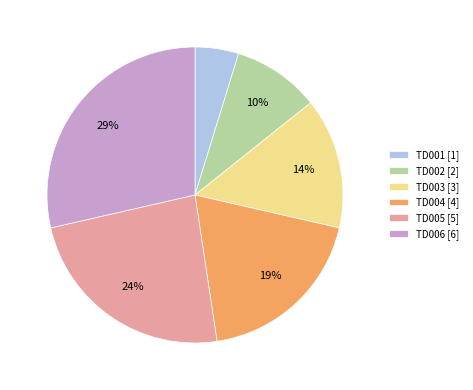

Which slice is the largest?

TD006